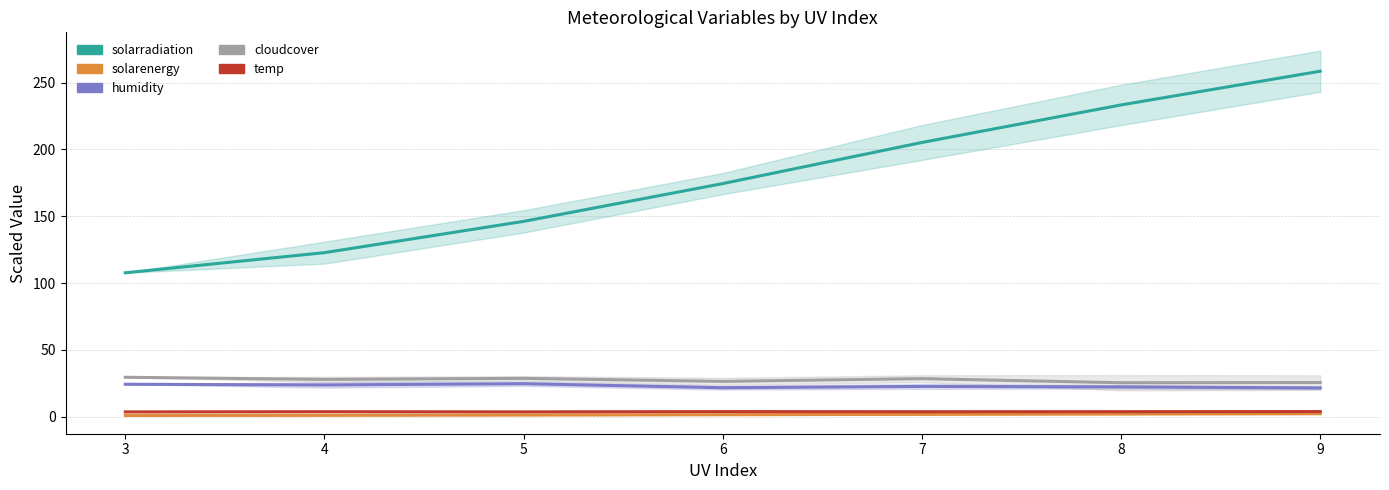

Where does the cloudcover series first go above 27?

3